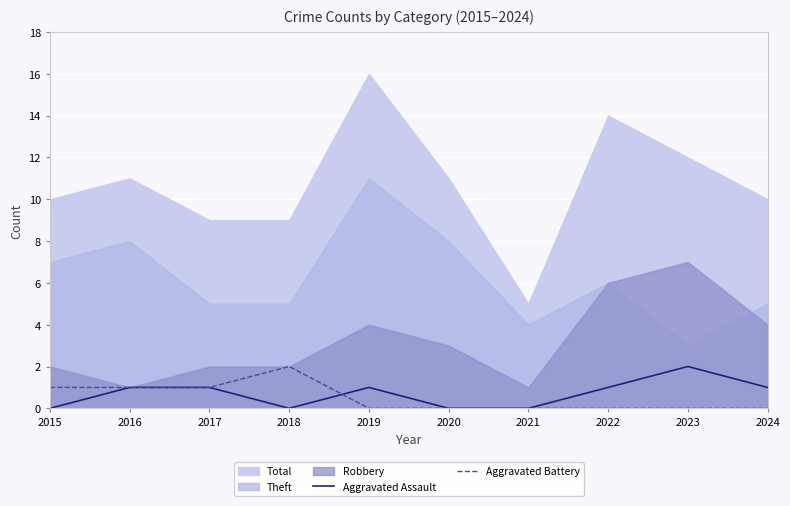

What is the difference between the second highest and second lowest values in the Aggravated Assault series?

1